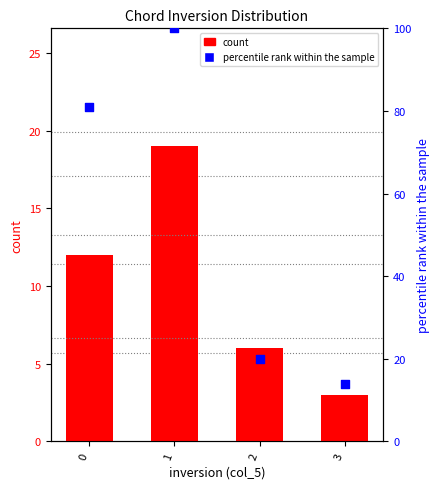

Which series contains the lowest Y value?

count